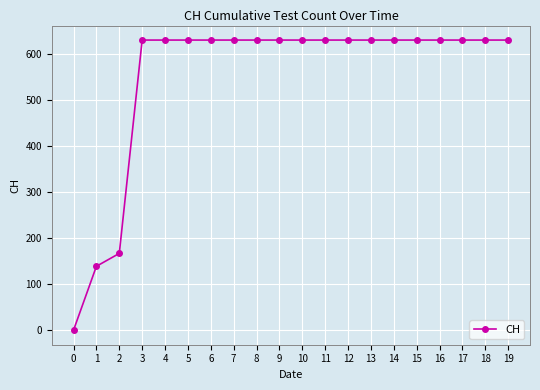

How many data points are less than 631?

3